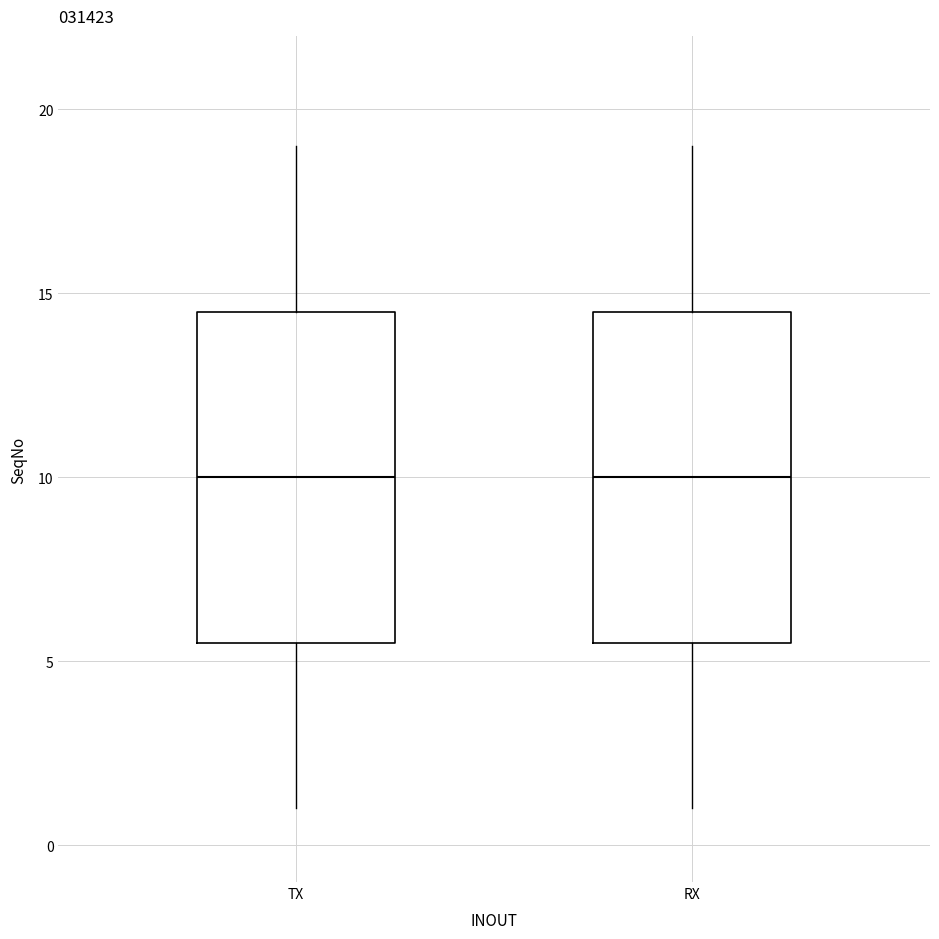

Reading left to right, read every box against the y-axis: the position of its median line, the range the box covers, and the ends of its whiskers. The values are not printed on the chart, so give them approximately, as read against the axis.

TX: median 10.0, box 5.5 to 14.5, whiskers 1.0 to 19.0
RX: median 10.0, box 5.5 to 14.5, whiskers 1.0 to 19.0